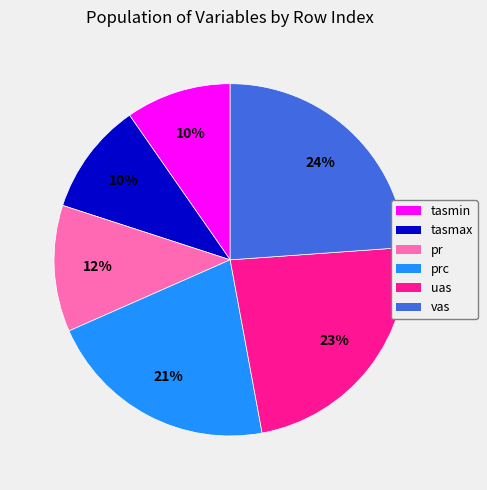

Does any single category account for the majority?

No